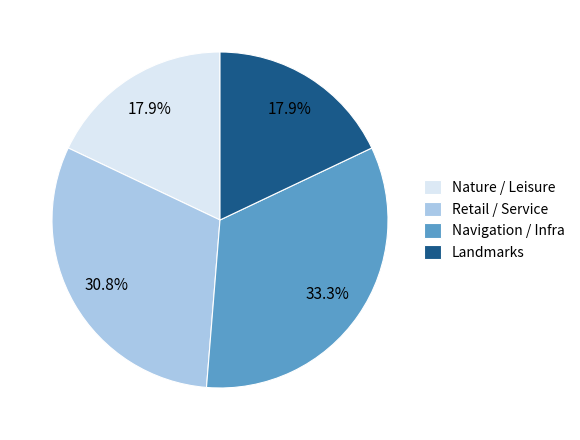

Which slice is the largest?

Navigation / Infra